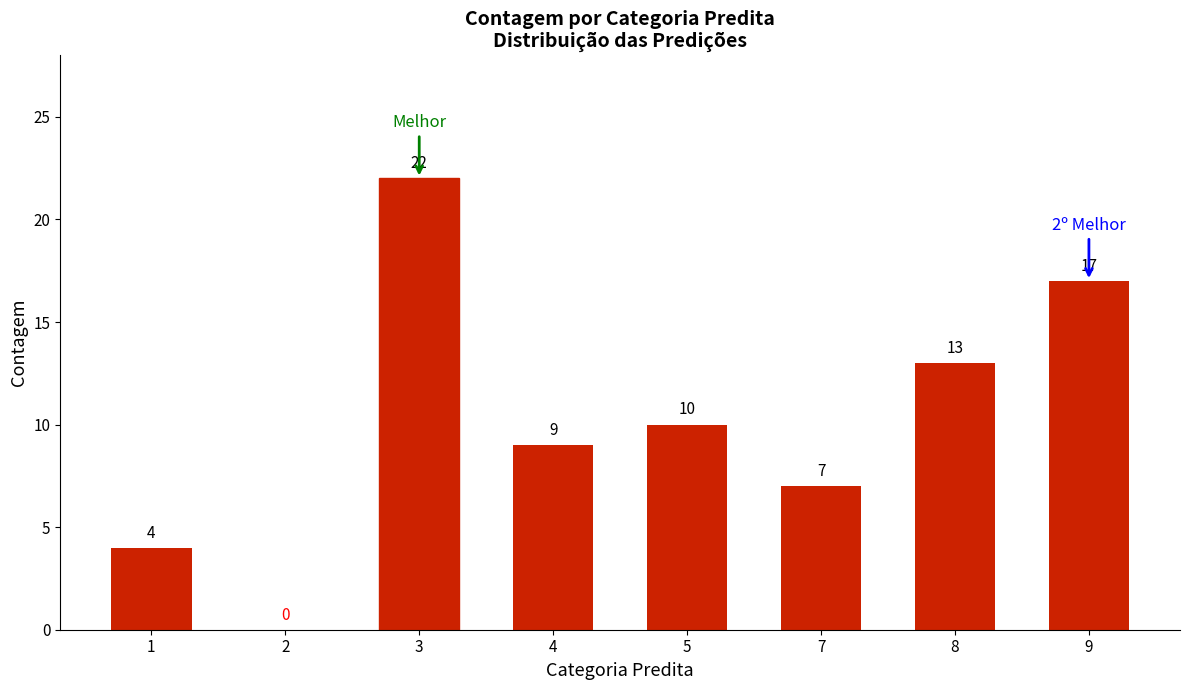

Between 5 and 2, which is larger?

5